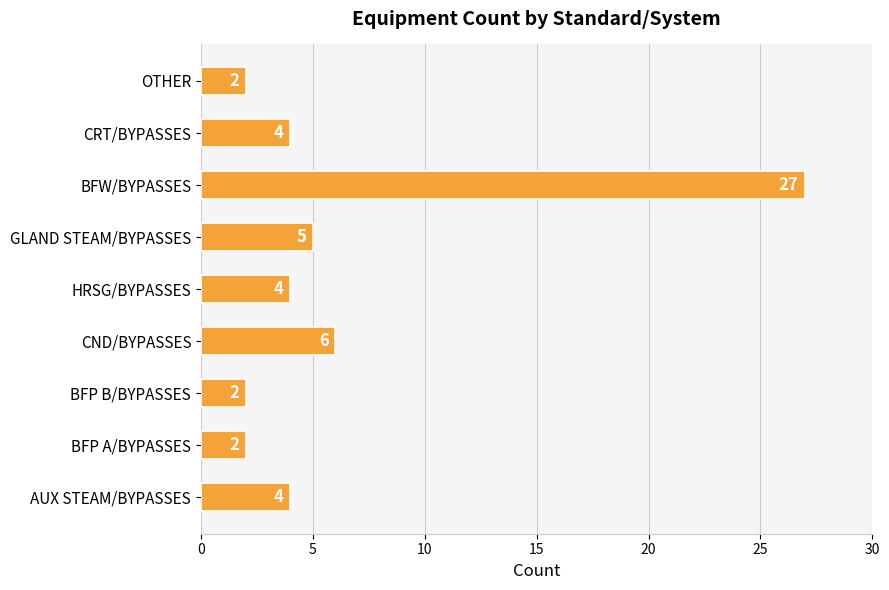

The value at CRT/BYPASSES is 1. True or false?

False